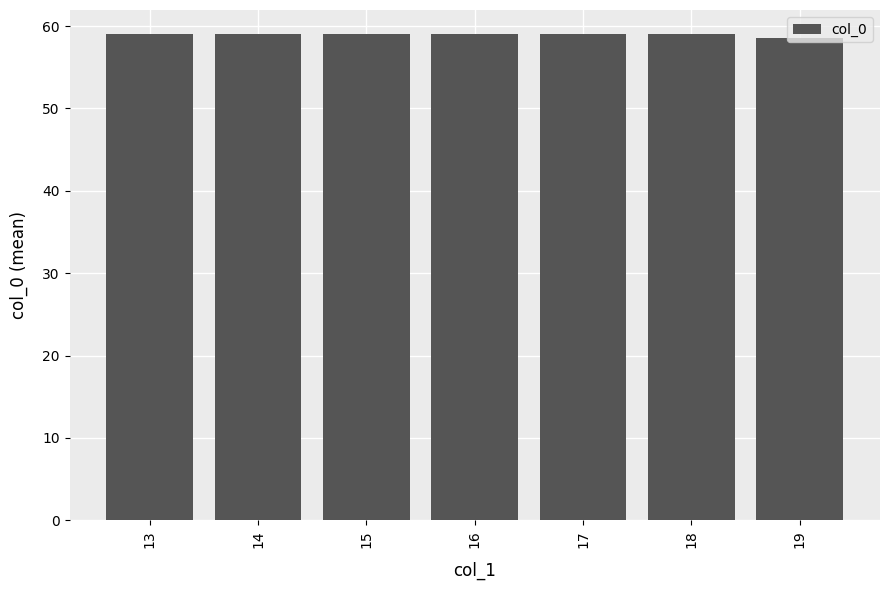

The value at 16 is 12.3. True or false?

False